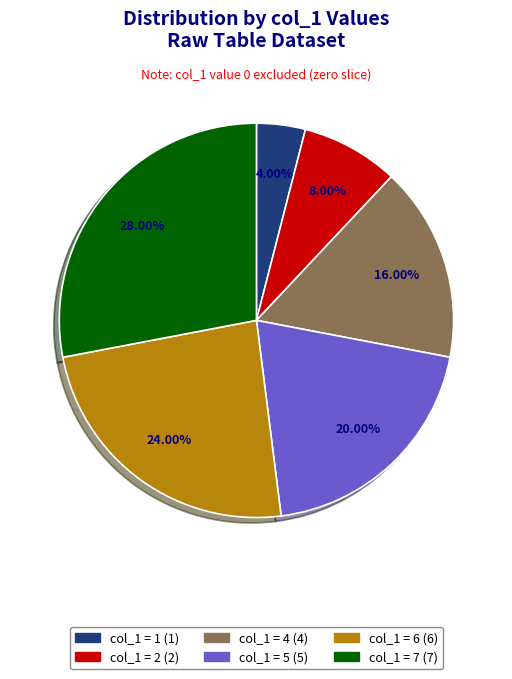

Does any single category account for the majority?

No